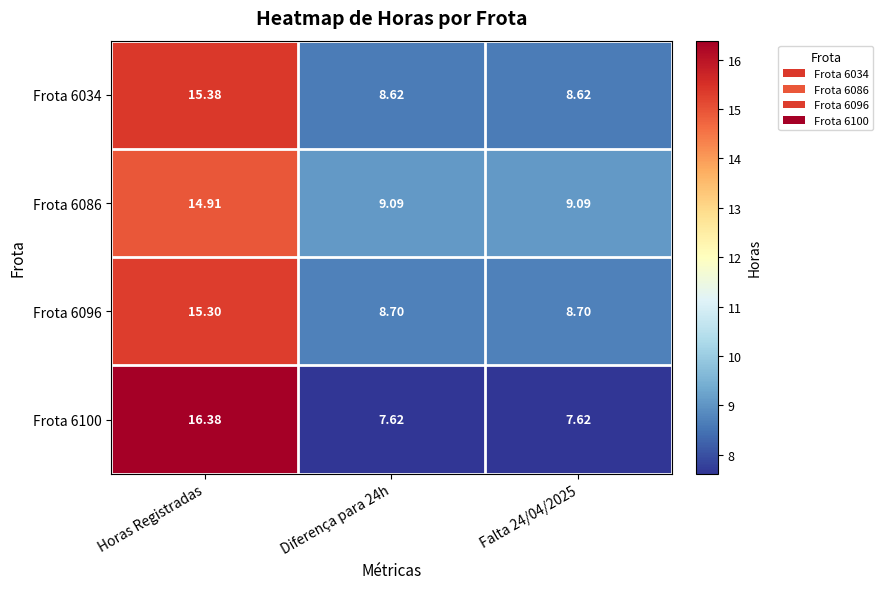

Which label corresponds to the largest value in the chart?

Horas Registradas